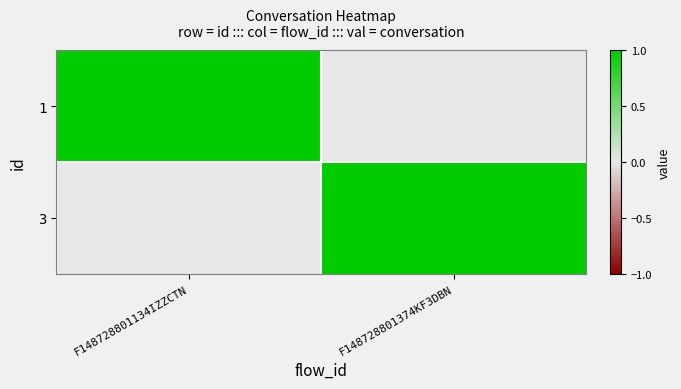

Reading left to right, transcribe all the data shown in this chart.

1: F148728801134IZZCTN=1	F148728801374KF3DBN=0
3: F148728801134IZZCTN=0	F148728801374KF3DBN=1